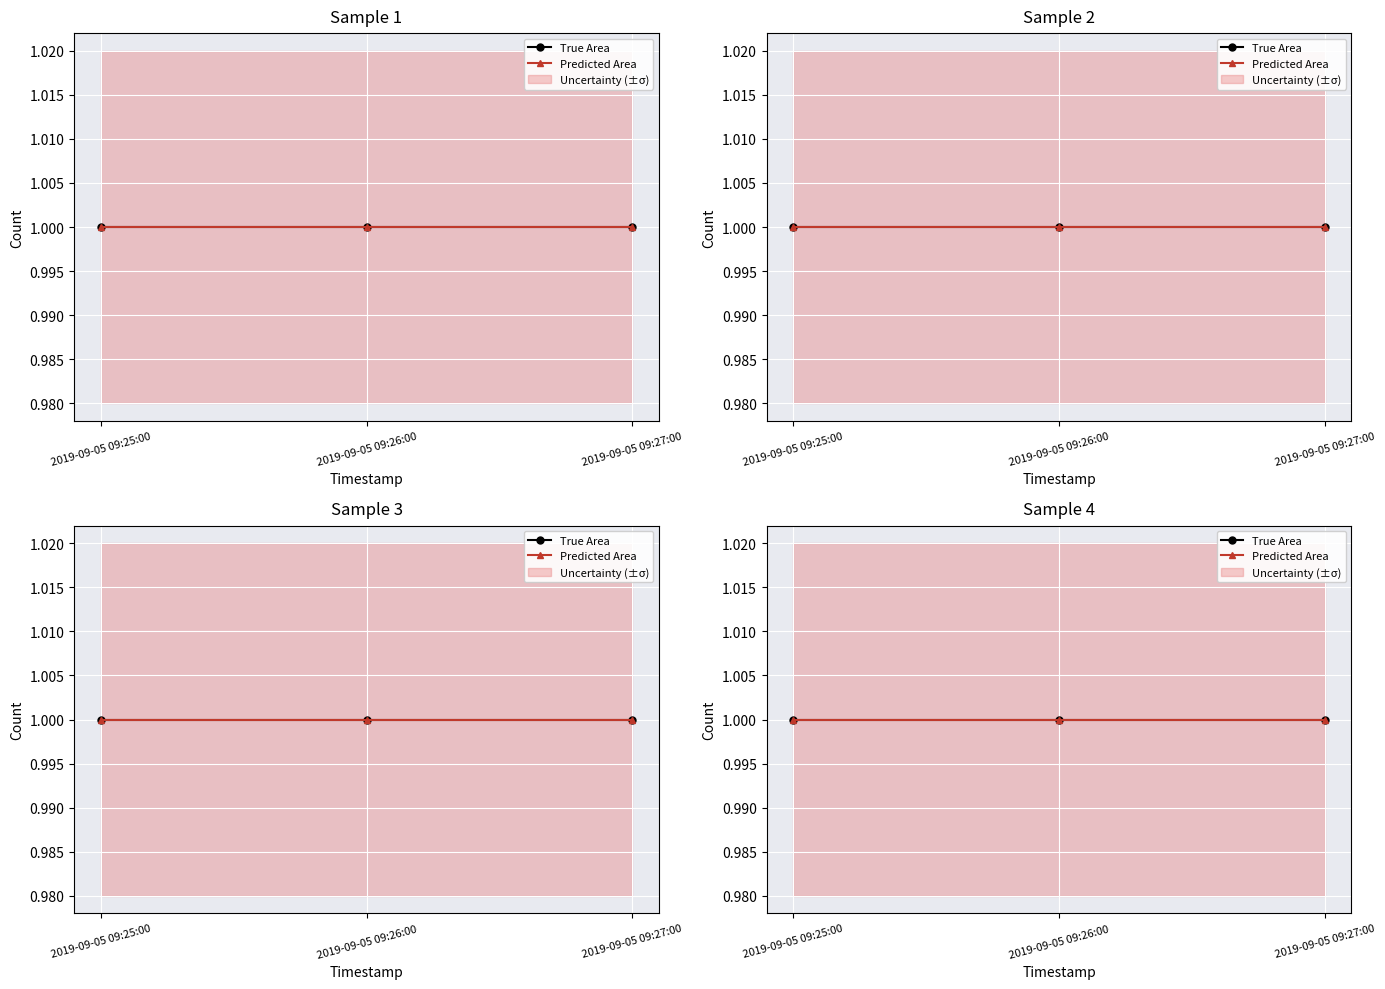

Where is True Area nearest to the value 1?

2019-09-05 09:25:00